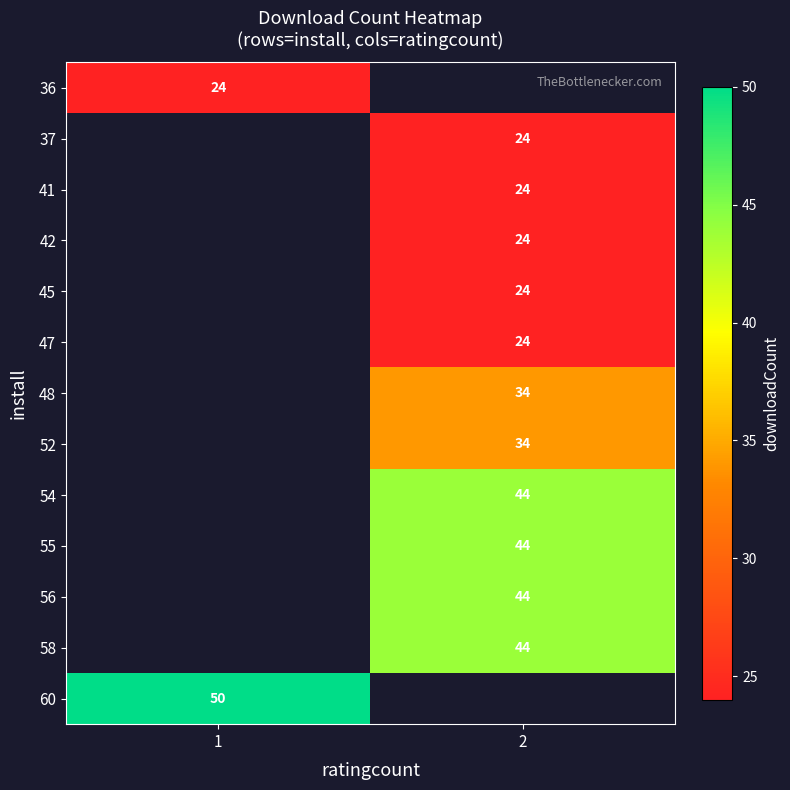

True or false: 56 has a value of 44 at 2.

True